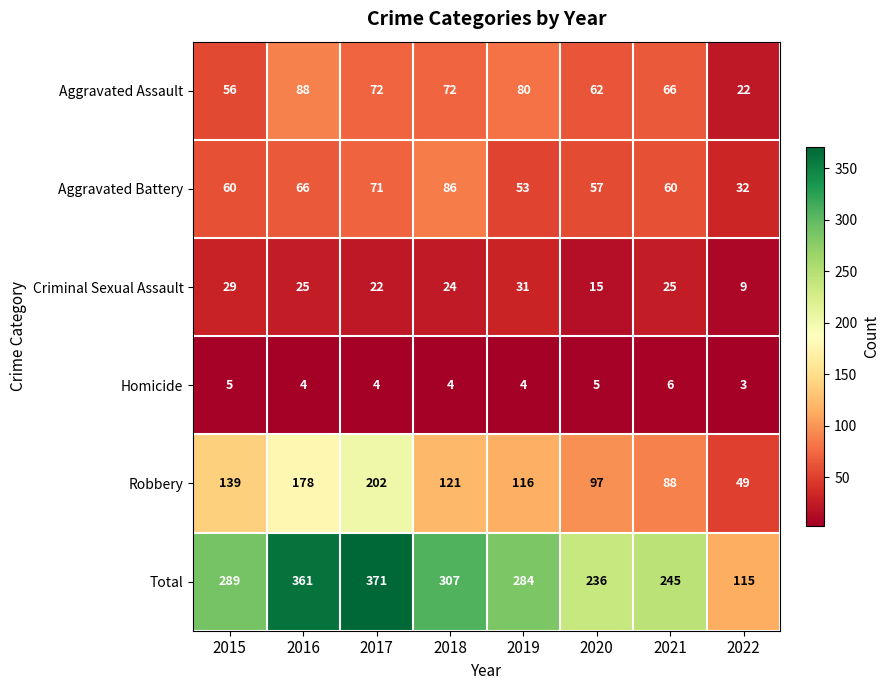

Which series has the widest spread of values?

Total